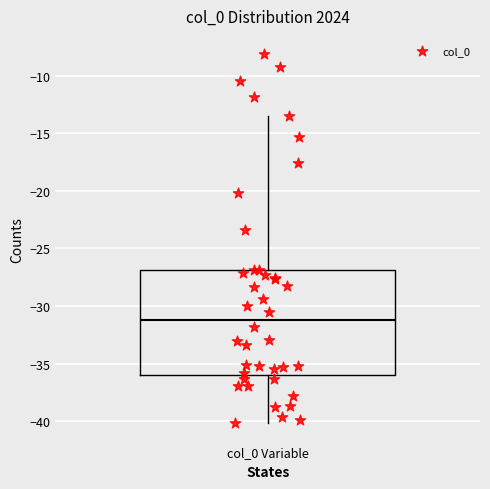

Read this box plot against the y-axis: the position of the median line, the range covered by the box, and the ends of both whiskers. The values are not printed on the chart, so give them approximately, as read against the axis.

median -31.0, box -36.0 to -27.0, whiskers -40.0 to -13.5